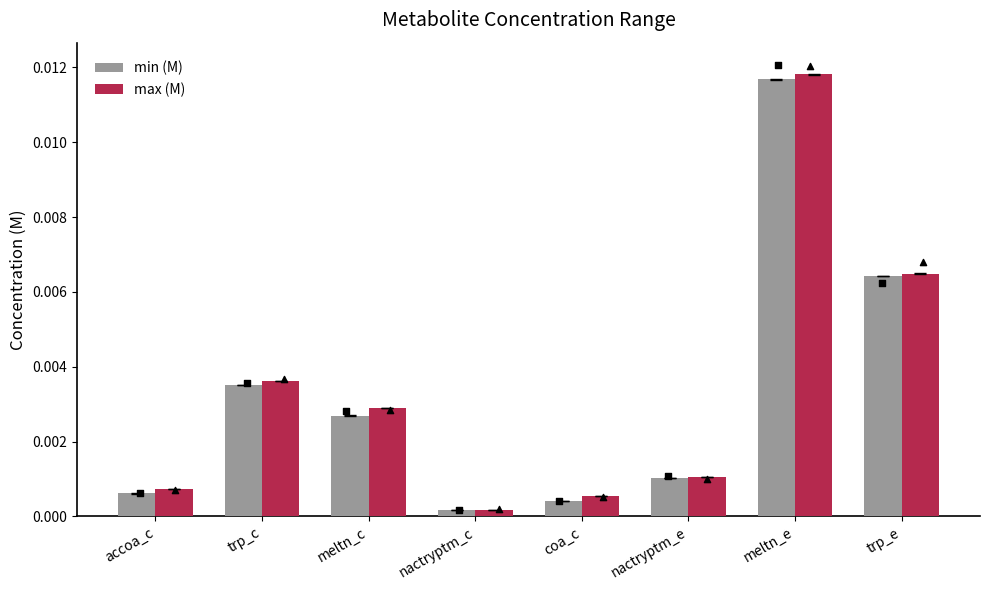

What are all the series names shown in the legend?

min (M), max (M)